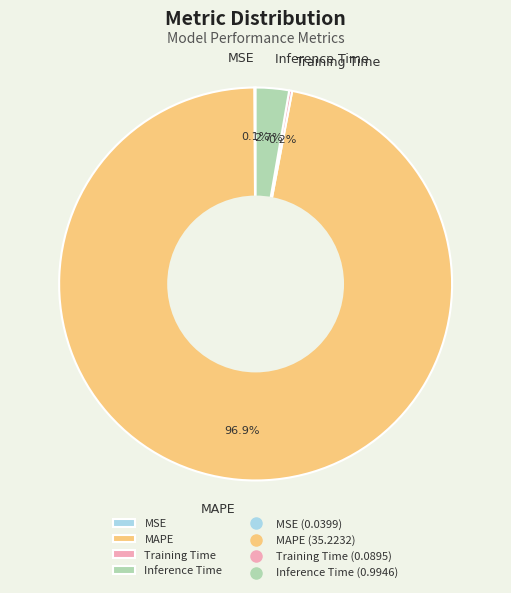

To the nearest percent, what is the average slice percentage?

25%